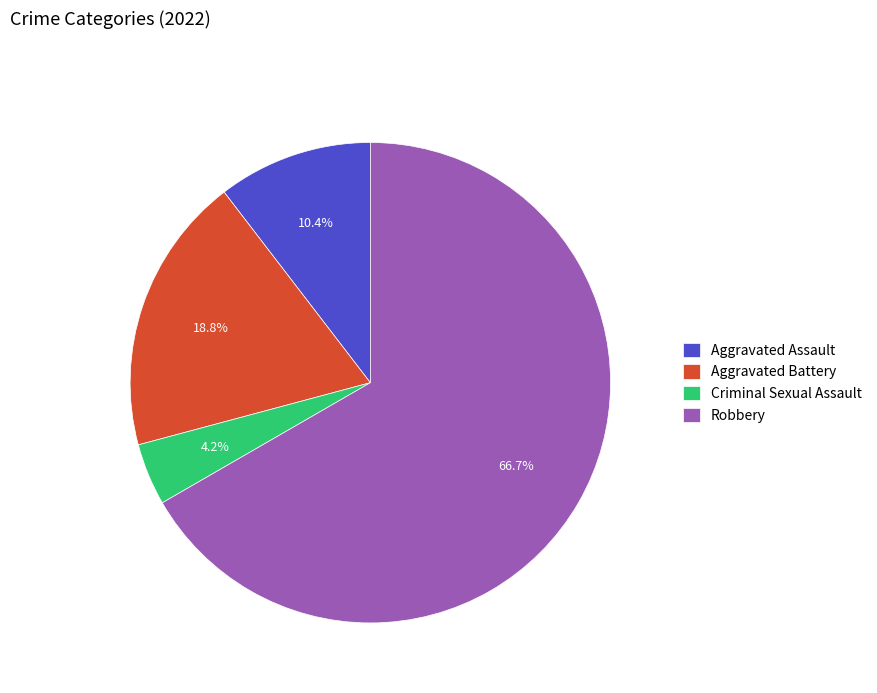

Which category accounts for the majority?

Robbery